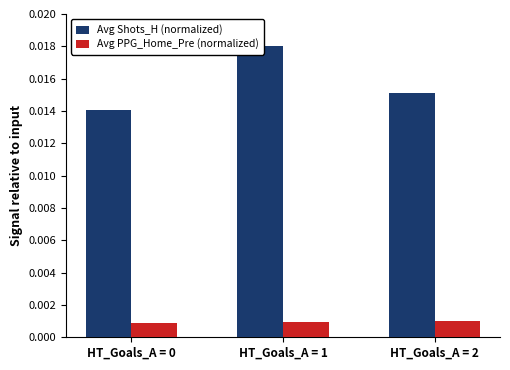

Where is Avg Shots_H (normalized) nearest to the value 0?

HT_Goals_A = 0